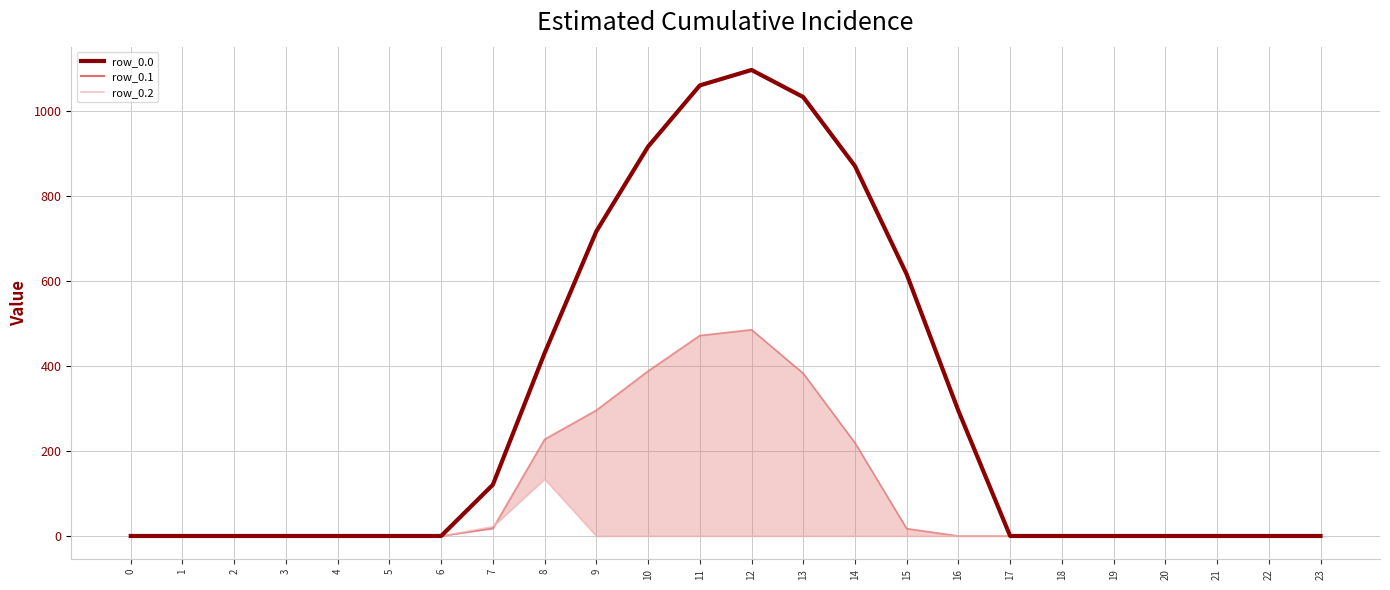

At which category does the chart reach its peak across all series?

12